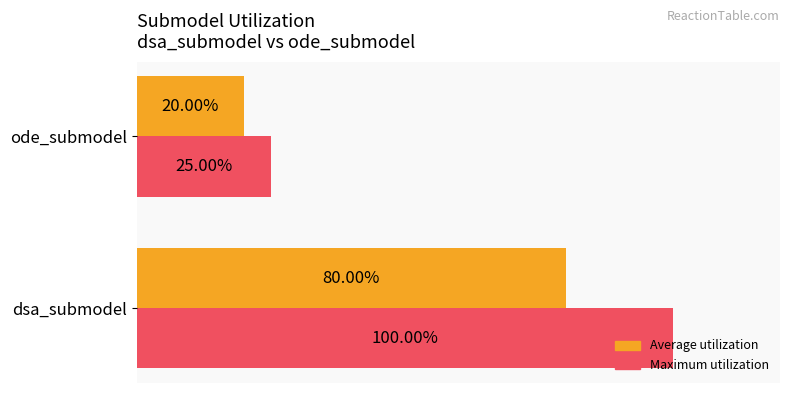

At which category is the sum across all series the highest?

dsa_submodel